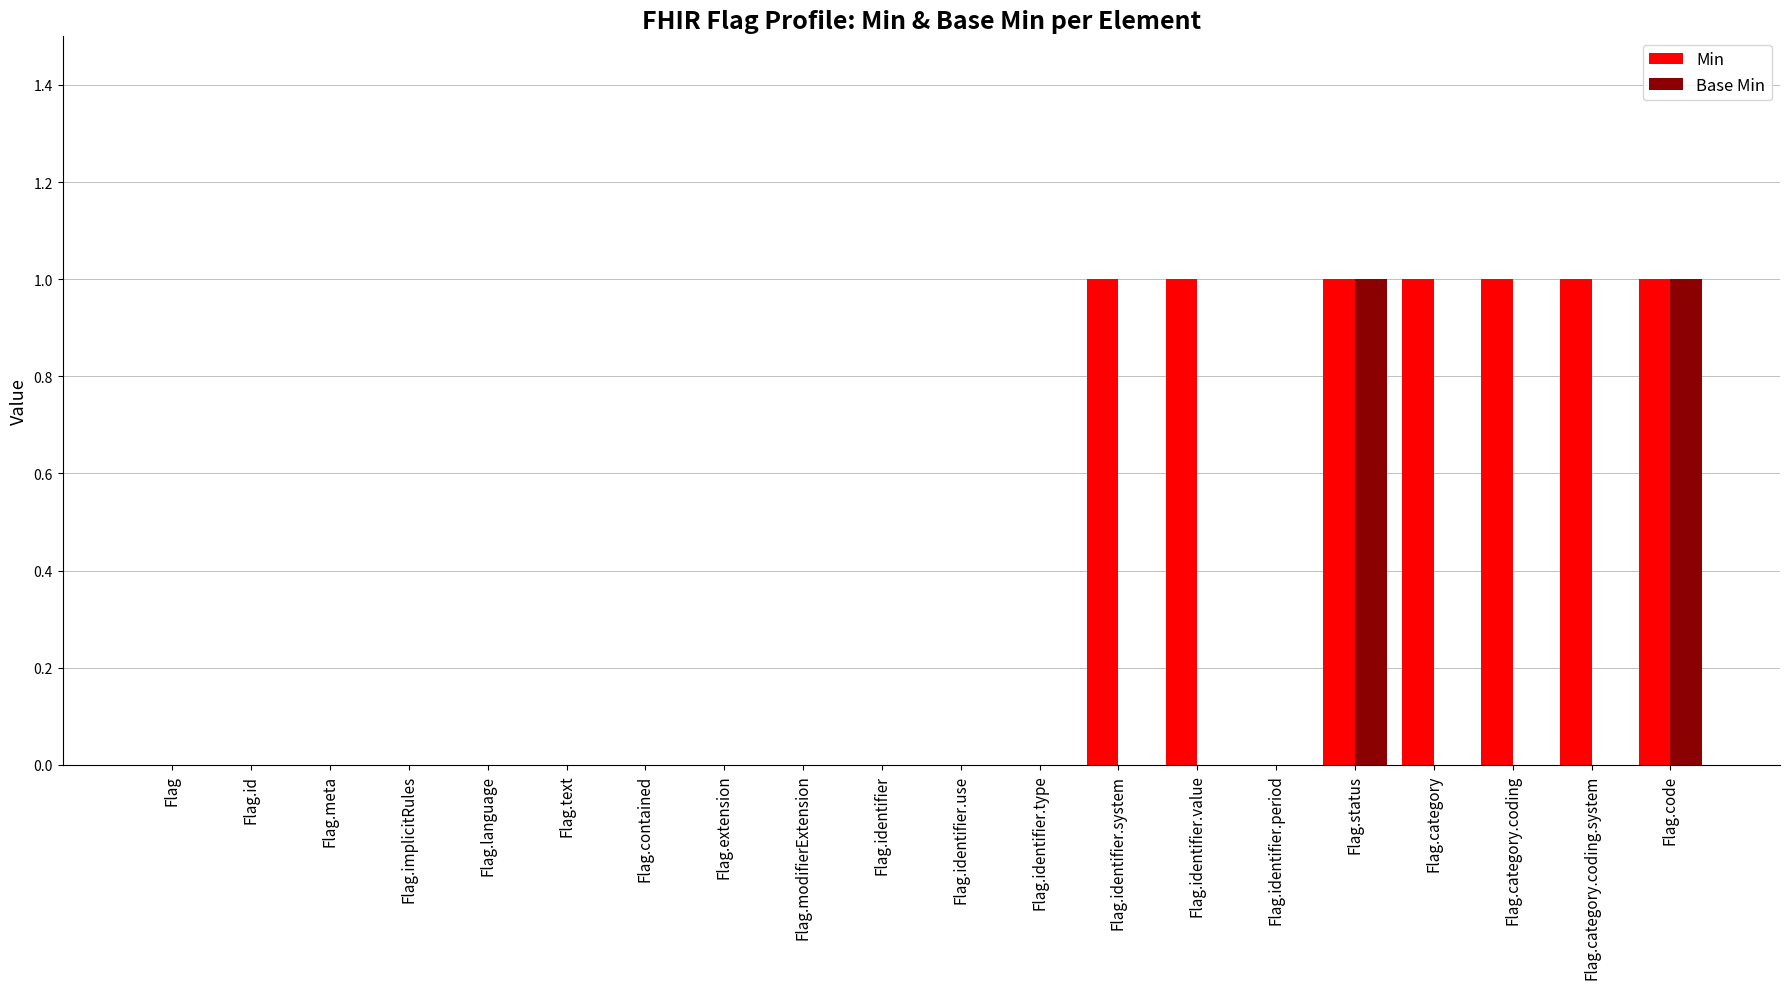

What is the maximum value for Min?

1